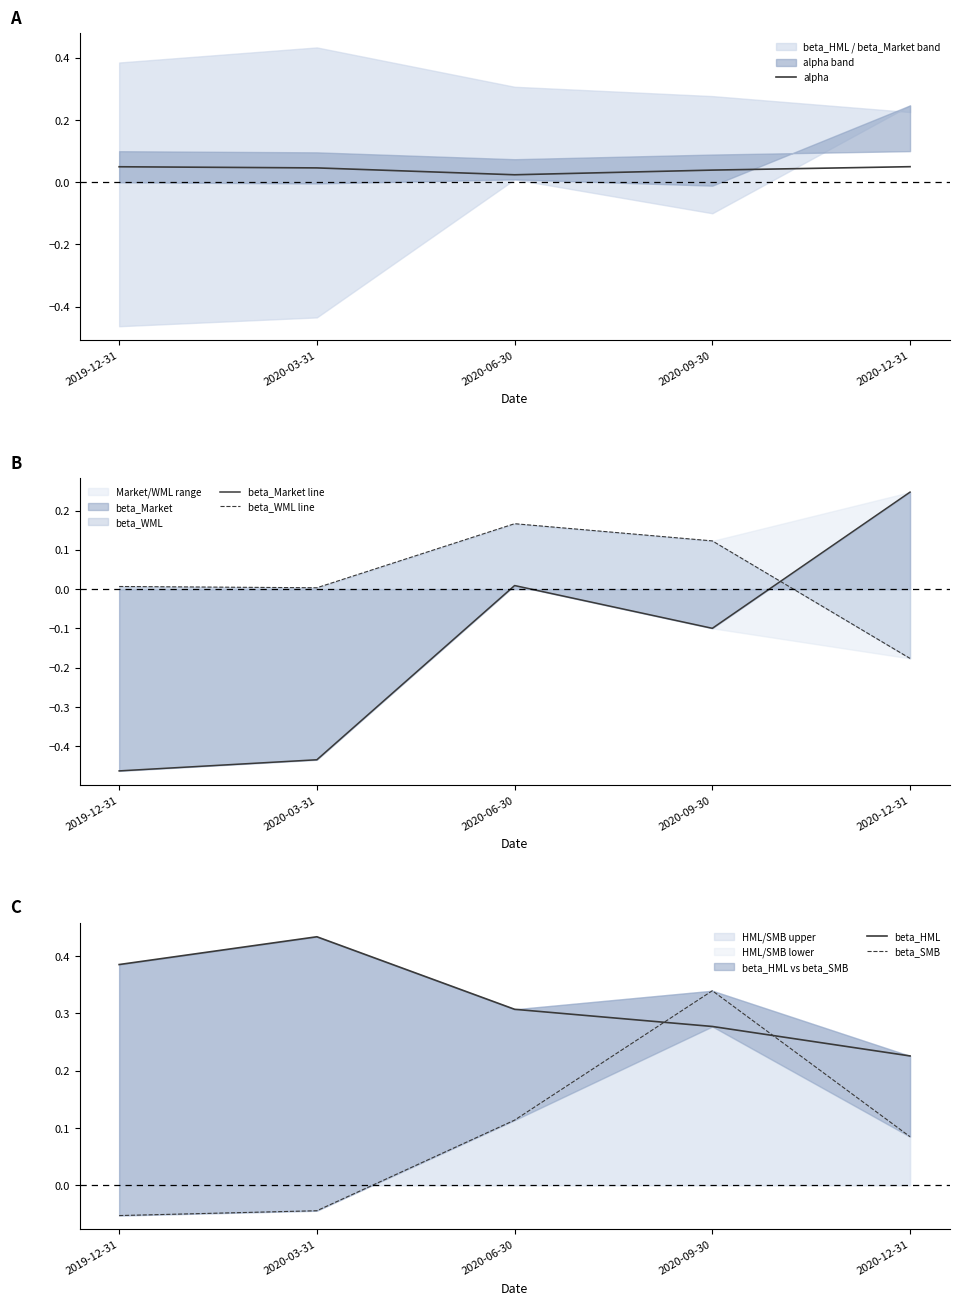

What is the difference between the maximum and minimum values in the beta_SMB series?

0.4